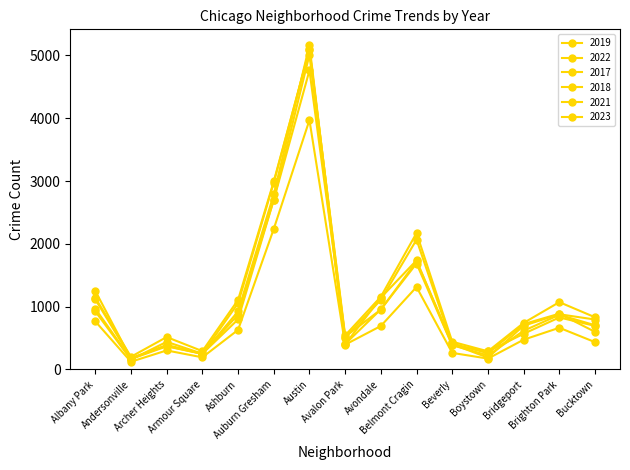

The 2018 series shows 5163 at Austin. True or false?

True